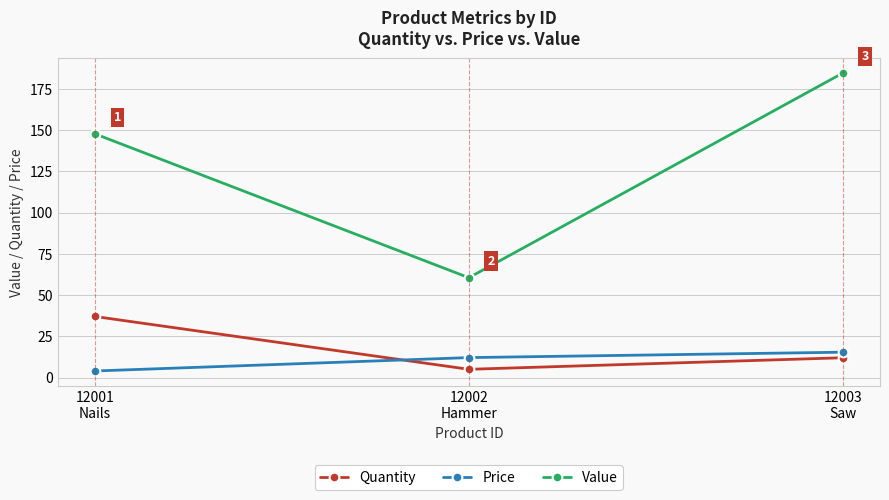

The Quantity series shows 19.7 at 12003
Saw. True or false?

False